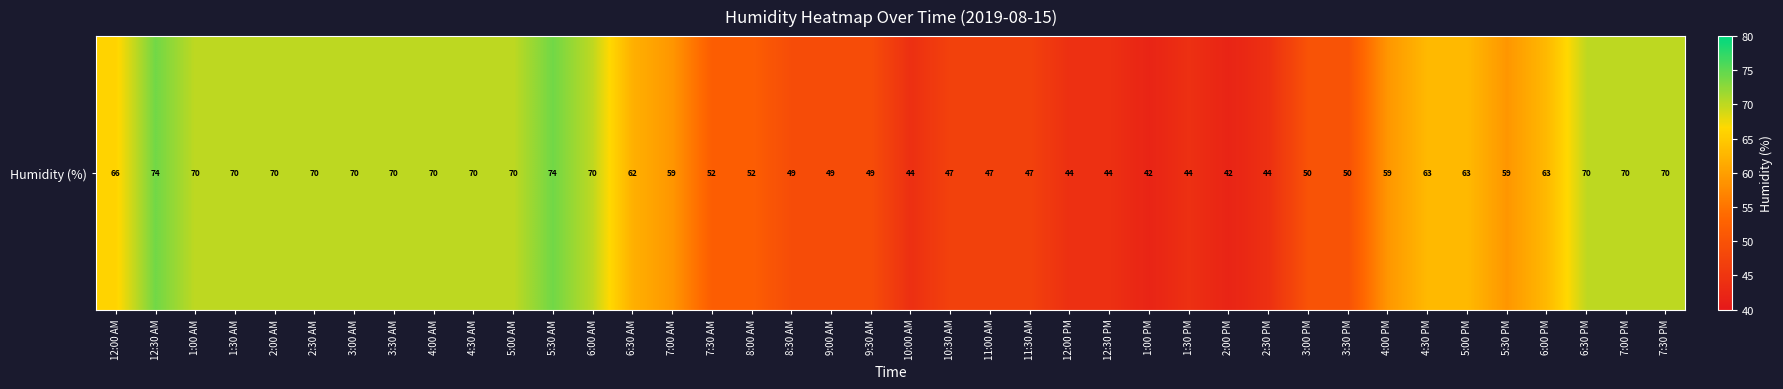

What is the difference between the values at 10:00 AM and 7:30 AM?

8